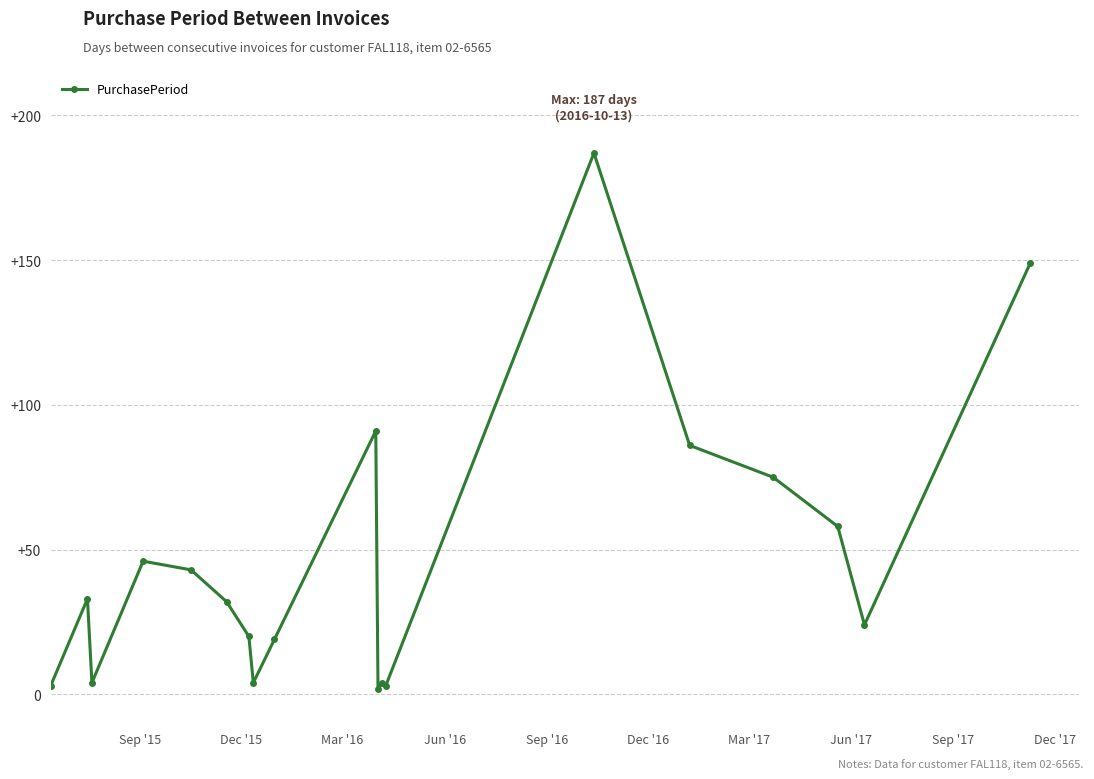

What is the greatest value displayed?

187